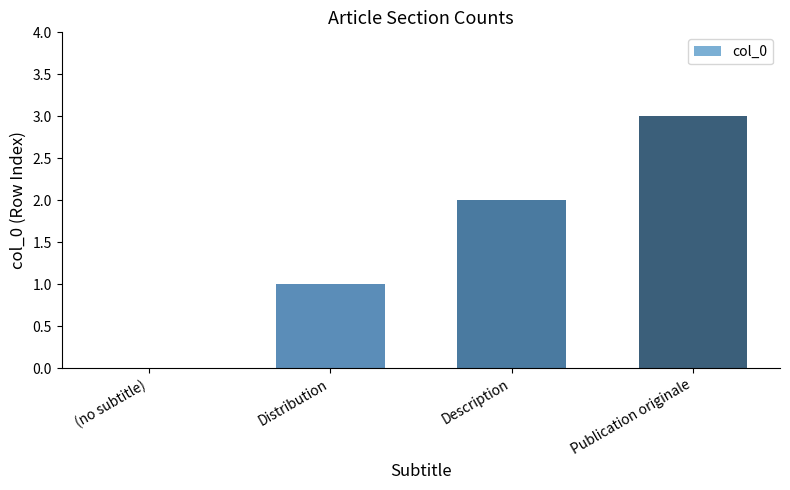

How many values are above zero?

3